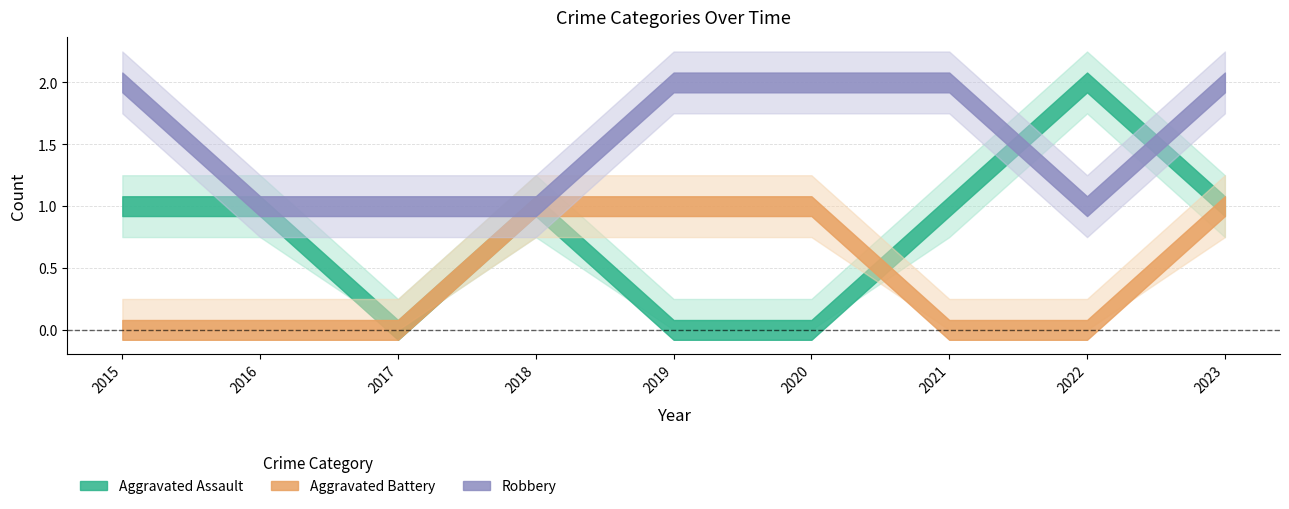

Between 2015 and 2018, which series saw the biggest shift?

Aggravated Battery